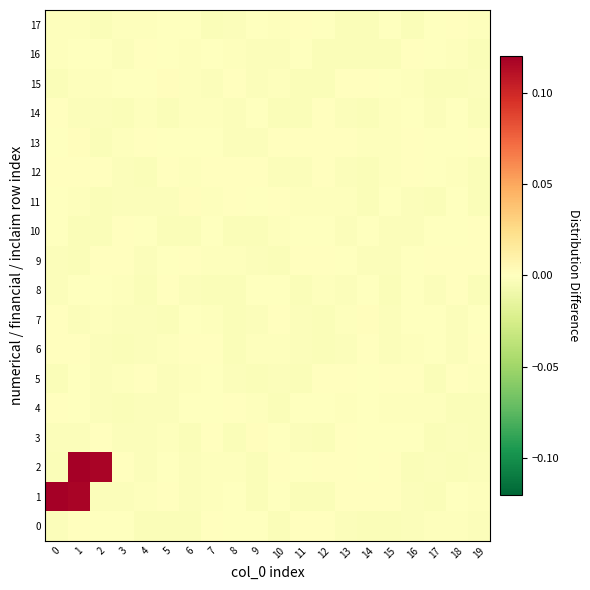

Reading right to left, what are all the values shown in this chart?

0: 19=-0.0	18=-0.0	17=-0.0	16=-0.0	15=-0.0	14=-0.0	13=-0.0	12=0.0	11=0.0	10=-0.0	9=-0.0	8=-0.0	7=0.0	6=-0.0	5=-0.0	4=-0.0	3=-0.0	2=-0.0	1=0.0	0=-0.0
1: 19=-0.0	18=-0.0	17=-0.0	16=-0.0	15=0.0	14=0.0	13=0.0	12=-0.0	11=-0.0	10=-0.0	9=-0.0	8=-0.0	7=-0.0	6=-0.0	5=0.0	4=-0.0	3=-0.0	2=-0.0	1=0.1	0=0.1
2: 19=-0.0	18=-0.0	17=-0.0	16=-0.0	15=0.0	14=-0.0	13=0.0	12=0.0	11=-0.0	10=0.0	9=-0.0	8=-0.0	7=-0.0	6=-0.0	5=-0.0	4=-0.0	3=0.0	2=0.1	1=0.1	0=-0.0
3: 19=-0.0	18=-0.0	17=-0.0	16=-0.0	15=-0.0	14=-0.0	13=0.0	12=-0.0	11=-0.0	10=-0.0	9=0.0	8=-0.0	7=0.0	6=-0.0	5=-0.0	4=-0.0	3=-0.0	2=0.0	1=-0.0	0=-0.0
4: 19=-0.0	18=-0.0	17=-0.0	16=-0.0	15=-0.0	14=-0.0	13=-0.0	12=-0.0	11=-0.0	10=-0.0	9=-0.0	8=0.0	7=-0.0	6=-0.0	5=-0.0	4=-0.0	3=-0.0	2=-0.0	1=-0.0	0=0.0
5: 19=-0.0	18=0.0	17=-0.0	16=0.0	15=0.0	14=-0.0	13=0.0	12=0.0	11=-0.0	10=-0.0	9=-0.0	8=-0.0	7=-0.0	6=-0.0	5=-0.0	4=0.0	3=-0.0	2=-0.0	1=-0.0	0=-0.0
6: 19=0.0	18=-0.0	17=-0.0	16=-0.0	15=-0.0	14=0.0	13=-0.0	12=-0.0	11=-0.0	10=-0.0	9=-0.0	8=-0.0	7=0.0	6=0.0	5=-0.0	4=-0.0	3=-0.0	2=-0.0	1=0.0	0=0.0
7: 19=-0.0	18=-0.0	17=-0.0	16=-0.0	15=-0.0	14=0.0	13=-0.0	12=-0.0	11=-0.0	10=0.0	9=-0.0	8=-0.0	7=-0.0	6=-0.0	5=-0.0	4=-0.0	3=-0.0	2=-0.0	1=-0.0	0=0.0
8: 19=-0.0	18=0.0	17=-0.0	16=-0.0	15=-0.0	14=-0.0	13=-0.0	12=-0.0	11=-0.0	10=-0.0	9=-0.0	8=-0.0	7=-0.0	6=-0.0	5=0.0	4=-0.0	3=-0.0	2=-0.0	1=-0.0	0=-0.0
9: 19=0.0	18=0.0	17=0.0	16=-0.0	15=-0.0	14=-0.0	13=-0.0	12=0.0	11=0.0	10=-0.0	9=-0.0	8=-0.0	7=-0.0	6=0.0	5=-0.0	4=-0.0	3=0.0	2=0.0	1=-0.0	0=-0.0
10: 19=0.0	18=-0.0	17=-0.0	16=-0.0	15=-0.0	14=-0.0	13=-0.0	12=-0.0	11=-0.0	10=-0.0	9=-0.0	8=-0.0	7=-0.0	6=-0.0	5=-0.0	4=-0.0	3=0.0	2=-0.0	1=-0.0	0=-0.0
11: 19=-0.0	18=-0.0	17=-0.0	16=-0.0	15=-0.0	14=-0.0	13=-0.0	12=-0.0	11=-0.0	10=0.0	9=-0.0	8=0.0	7=-0.0	6=0.0	5=-0.0	4=-0.0	3=-0.0	2=-0.0	1=-0.0	0=-0.0
12: 19=-0.0	18=-0.0	17=-0.0	16=0.0	15=-0.0	14=-0.0	13=-0.0	12=0.0	11=-0.0	10=-0.0	9=0.0	8=0.0	7=0.0	6=-0.0	5=0.0	4=-0.0	3=-0.0	2=0.0	1=0.0	0=0.0
13: 19=0.0	18=-0.0	17=-0.0	16=0.0	15=-0.0	14=-0.0	13=0.0	12=0.0	11=0.0	10=0.0	9=-0.0	8=-0.0	7=-0.0	6=-0.0	5=-0.0	4=0.0	3=-0.0	2=-0.0	1=0.0	0=-0.0
14: 19=-0.0	18=-0.0	17=-0.0	16=-0.0	15=-0.0	14=-0.0	13=-0.0	12=0.0	11=-0.0	10=-0.0	9=-0.0	8=-0.0	7=-0.0	6=-0.0	5=-0.0	4=-0.0	3=-0.0	2=-0.0	1=-0.0	0=0.0
15: 19=-0.0	18=-0.0	17=-0.0	16=-0.0	15=-0.0	14=0.0	13=0.0	12=-0.0	11=-0.0	10=-0.0	9=-0.0	8=0.0	7=-0.0	6=-0.0	5=0.0	4=-0.0	3=-0.0	2=-0.0	1=-0.0	0=-0.0
16: 19=-0.0	18=-0.0	17=-0.0	16=0.0	15=-0.0	14=-0.0	13=-0.0	12=-0.0	11=-0.0	10=-0.0	9=-0.0	8=-0.0	7=-0.0	6=-0.0	5=-0.0	4=0.0	3=-0.0	2=-0.0	1=-0.0	0=-0.0
17: 19=-0.0	18=0.0	17=-0.0	16=-0.0	15=-0.0	14=-0.0	13=-0.0	12=-0.0	11=0.0	10=-0.0	9=-0.0	8=-0.0	7=-0.0	6=-0.0	5=-0.0	4=-0.0	3=-0.0	2=-0.0	1=-0.0	0=-0.0